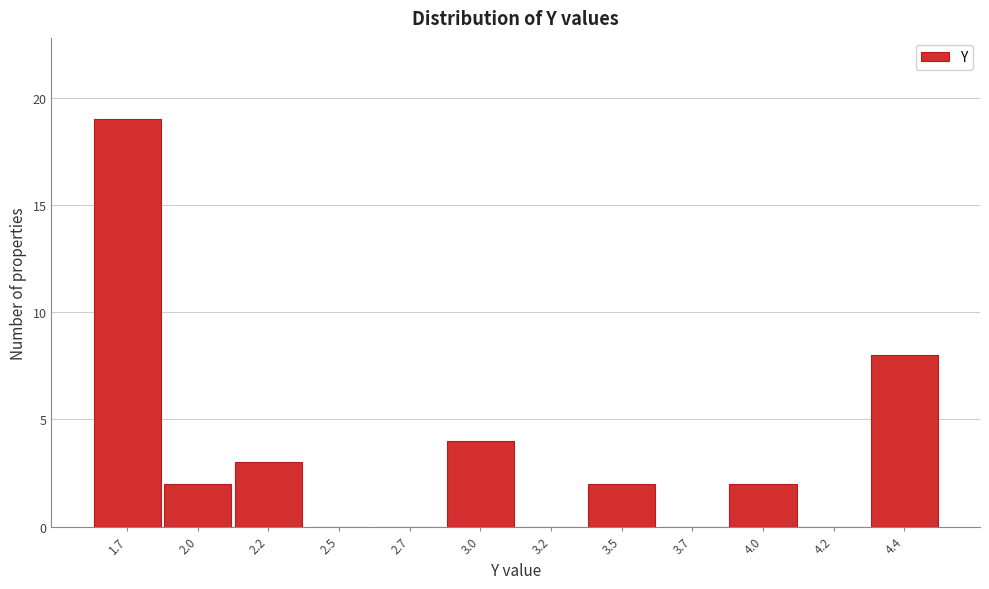

Reading right to left, transcribe all the data shown in this chart.

4.4=8	4.2=0	4.0=2	3.7=0	3.5=2	3.2=0	3.0=4	2.7=0	2.5=0	2.2=3	2.0=2	1.7=19